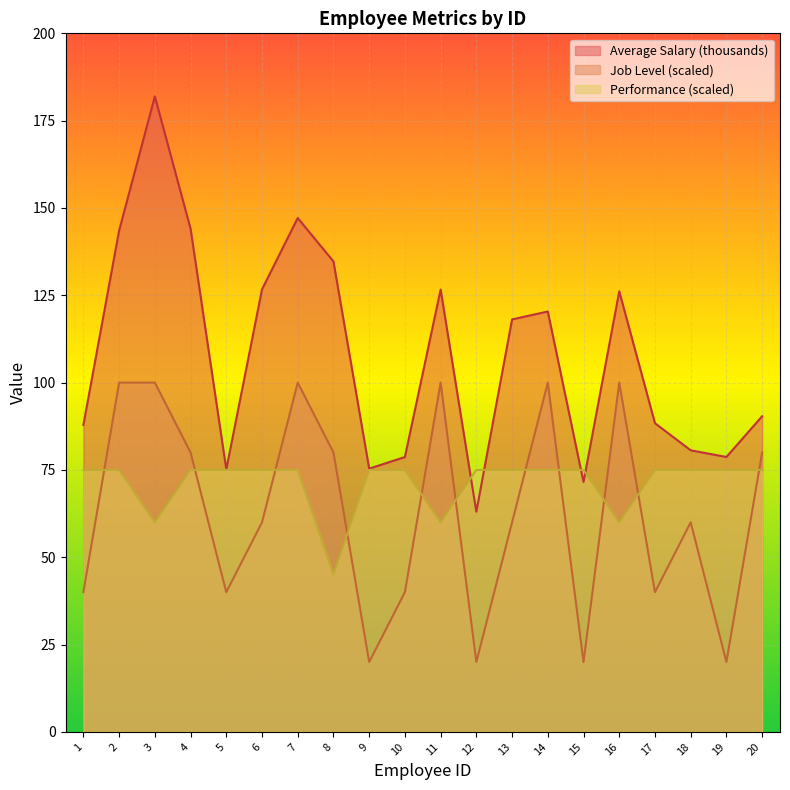

At which label does Average Salary (thousands) reach its peak?

3